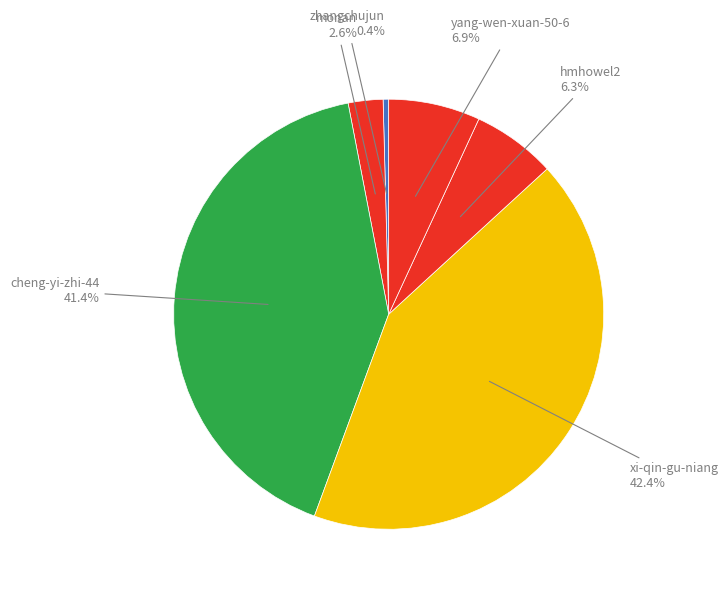

Which slice is the largest?

xi-qin-gu-niang